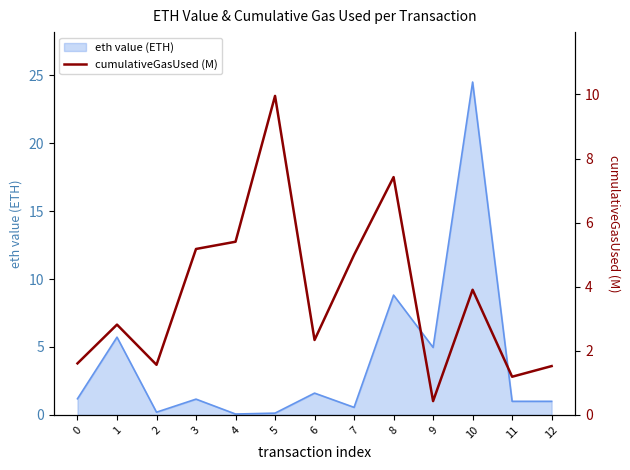

The eth value (ETH) series shows 1.0 at 11. True or false?

True